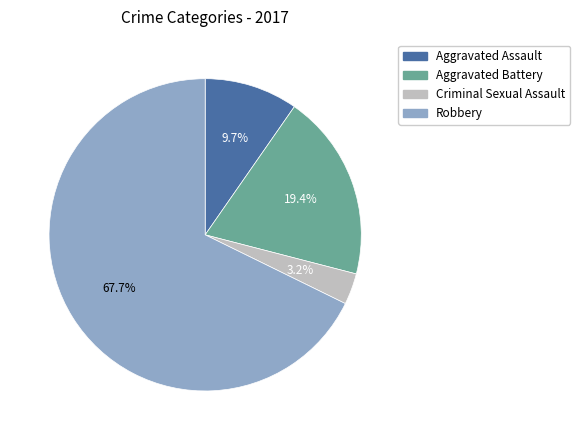

Which has a higher value, Aggravated Battery or Criminal Sexual Assault?

Aggravated Battery